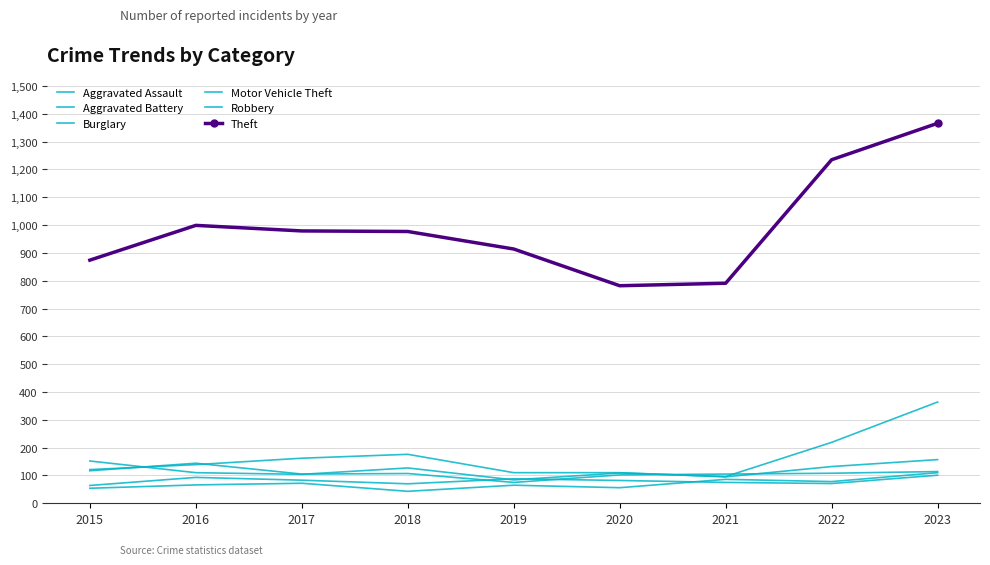

Count the number of data series in this chart.

6